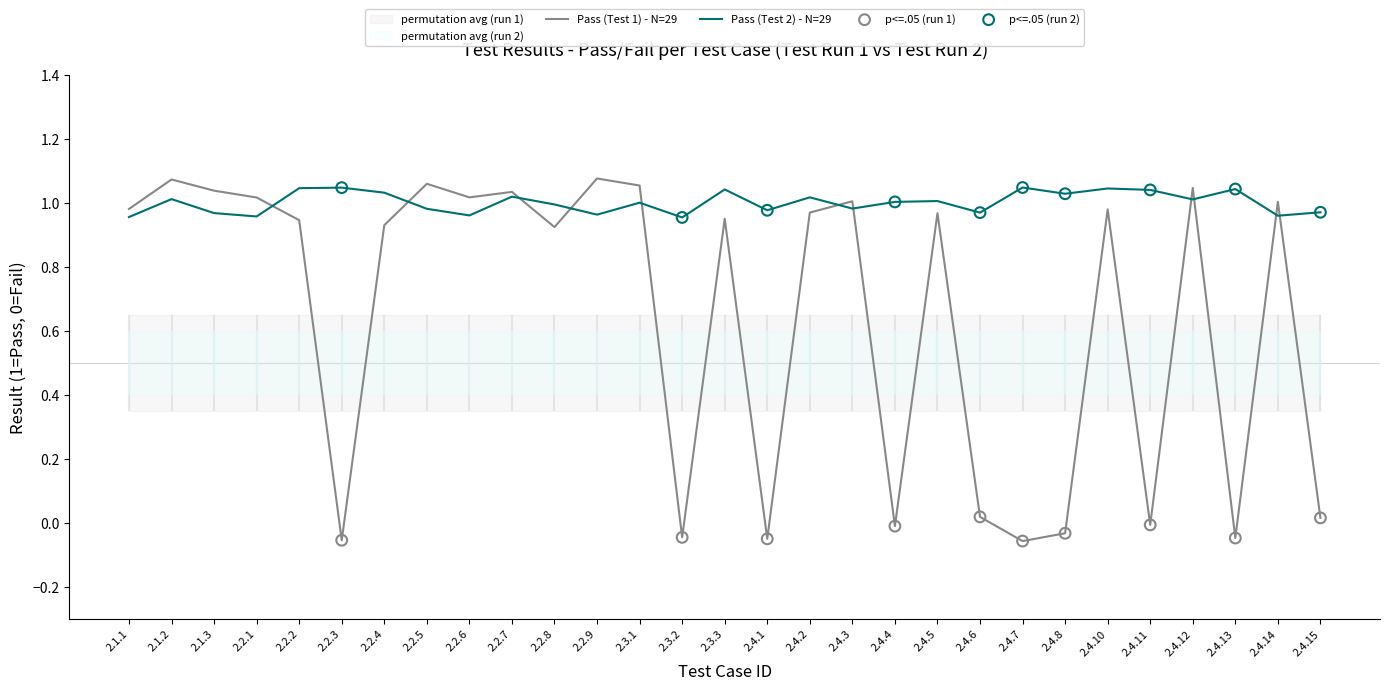

Between 2.2.1 and 2.4.1, which is larger?

2.2.1